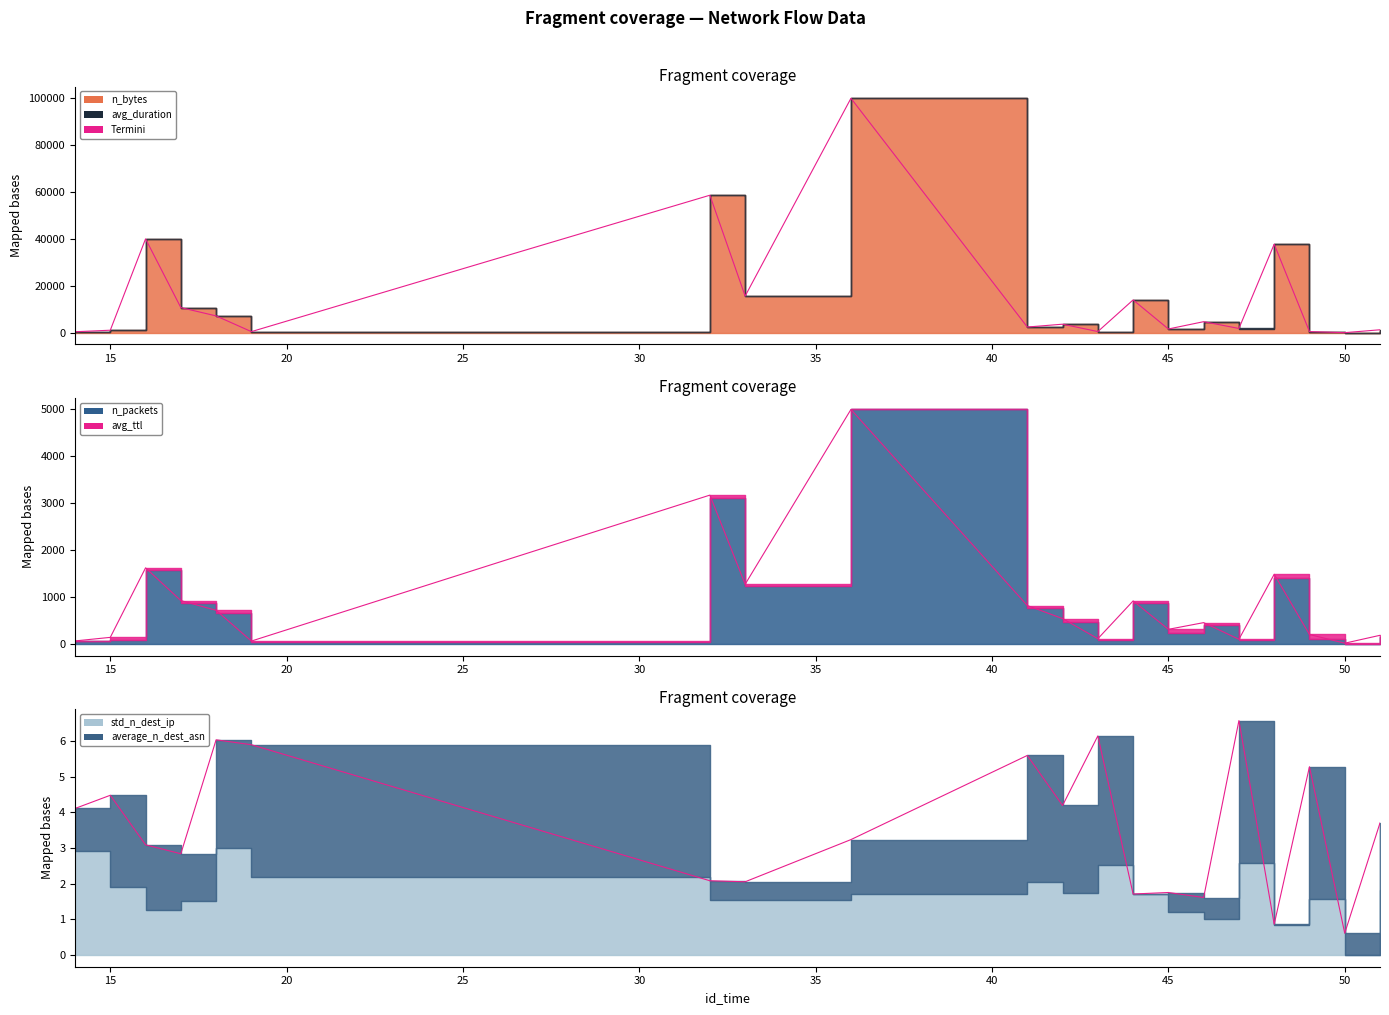

Reading left to right, what are all the values shown in this chart?

408.3	1062.5	40040.0	10709.8	7164.1	461.9	58652.6	15628.6	100011.1	2418.8	3633.6	484.0	13988.3	1588.4	4705.5	1809.9	37779.7	476.5	15.9	1253.4